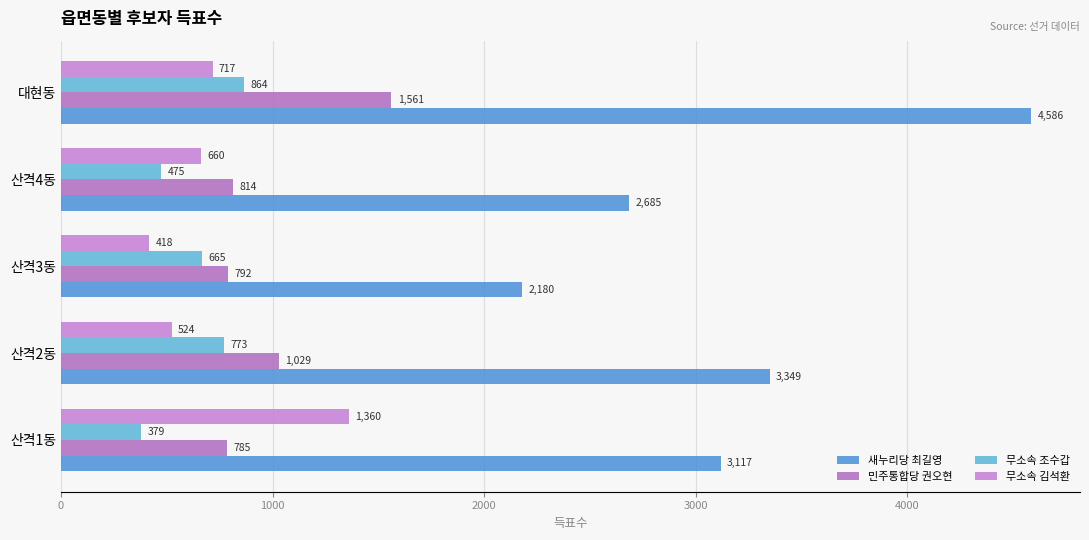

Where is 무소속 김석환 nearest to the value 889?

대현동